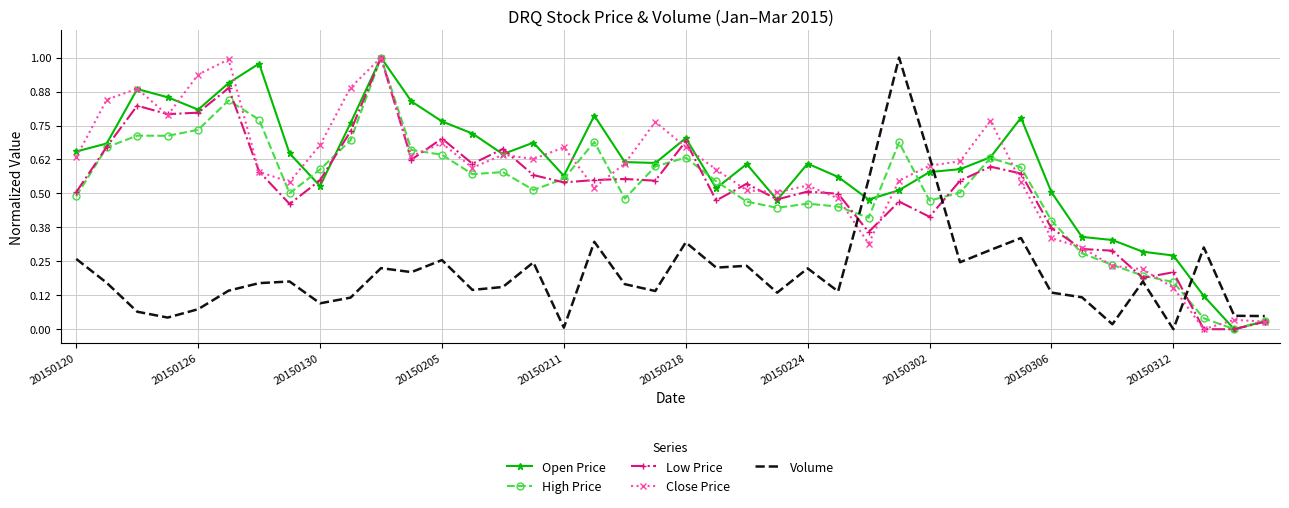

True or false: High Price and Volume intersect in this chart.

True